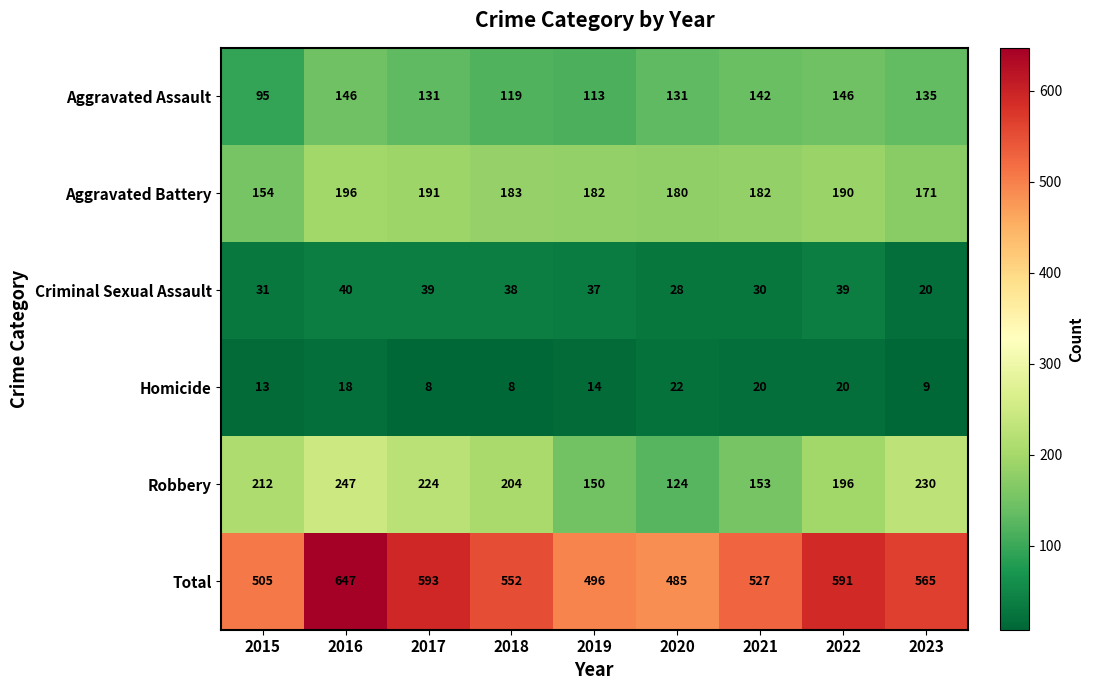

What is the sum of the Aggravated Assault values at 2020 and 2018?

250